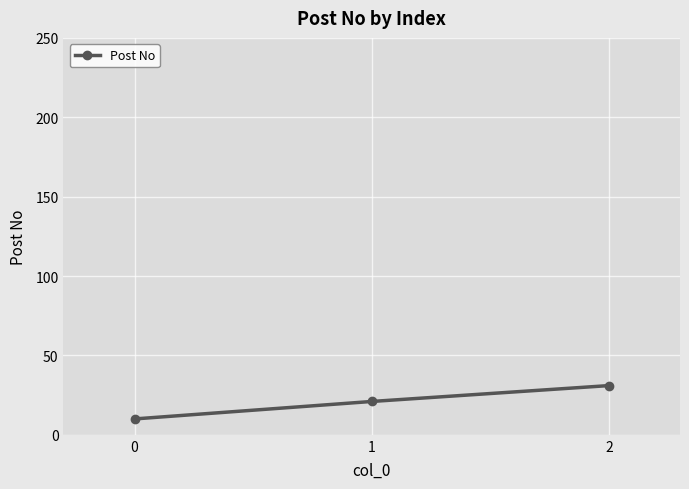

List the labels in order of value, largest first.

2, 1, 0